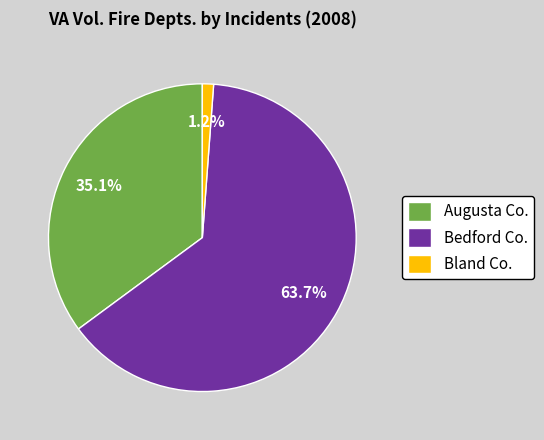

Which category has the smallest portion of the pie?

Bland Co.